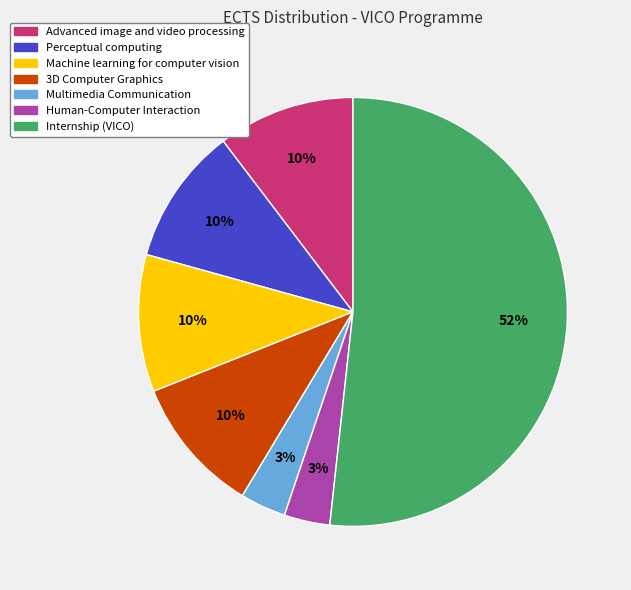

To the nearest percent, what is the average slice percentage?

14%